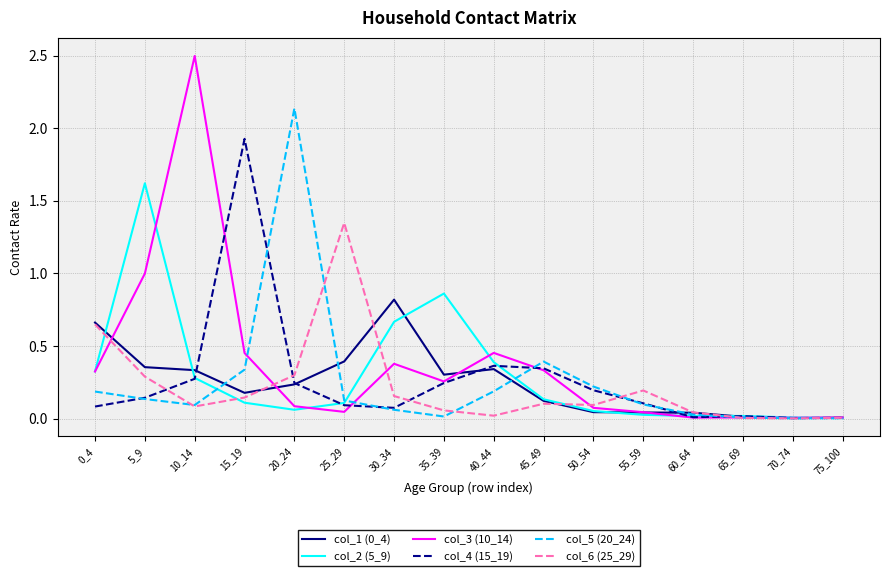

Where is the first local minimum for col_6 (25_29)?

10_14